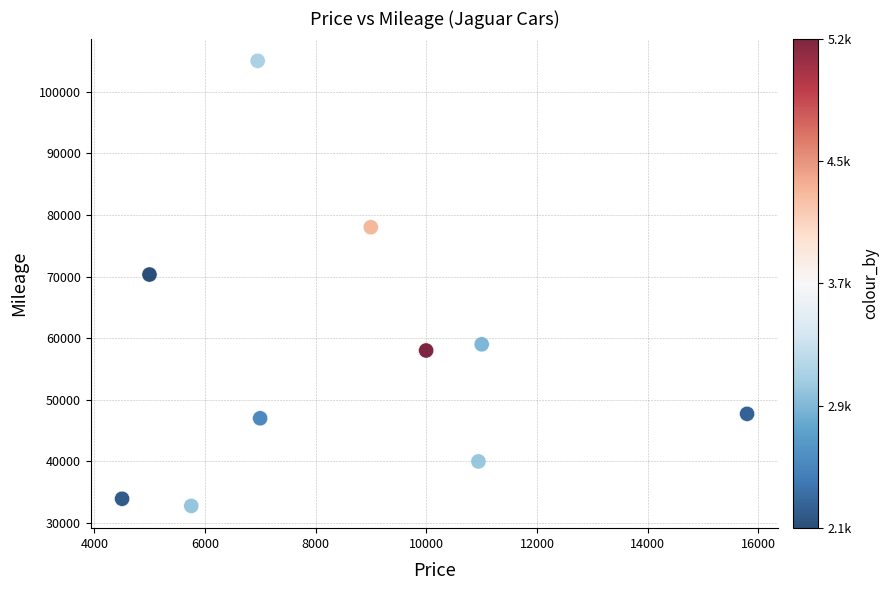

What Y value in the scatter plot is closest to 68890?

70323